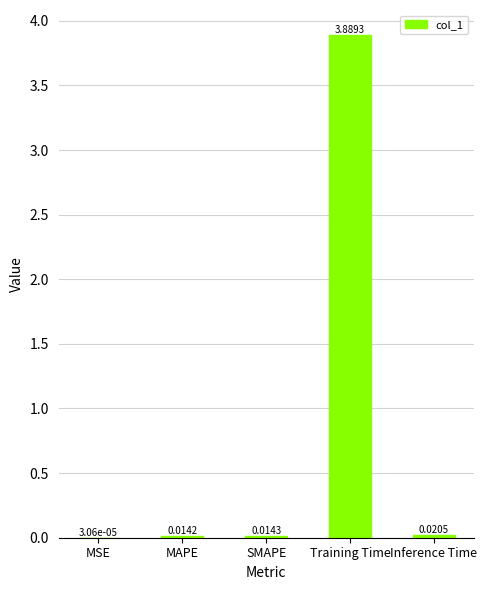

At which label is the value closest to 1?

Inference Time